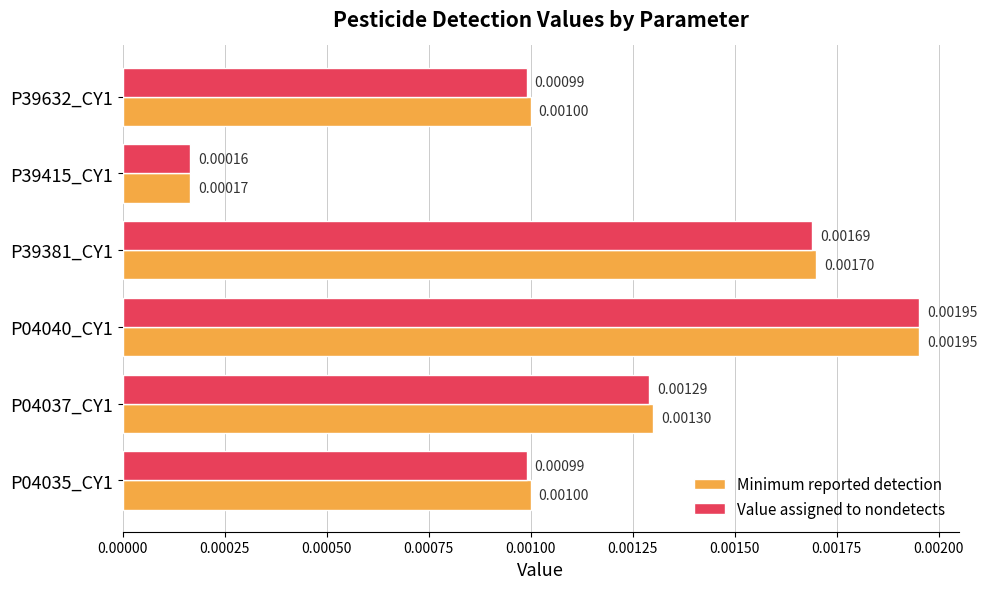

At how many categories does at least one series exceed 0?

6